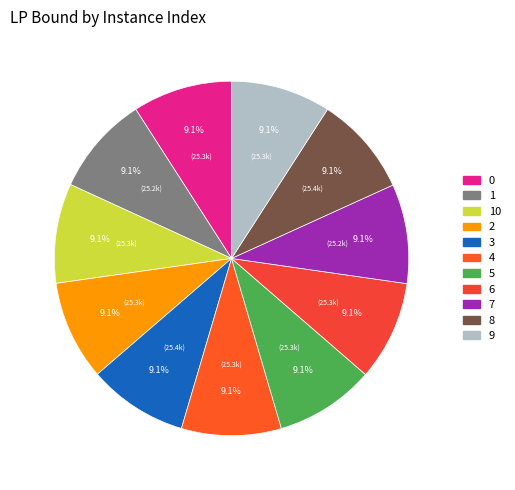

Is there a majority slice in this chart?

No